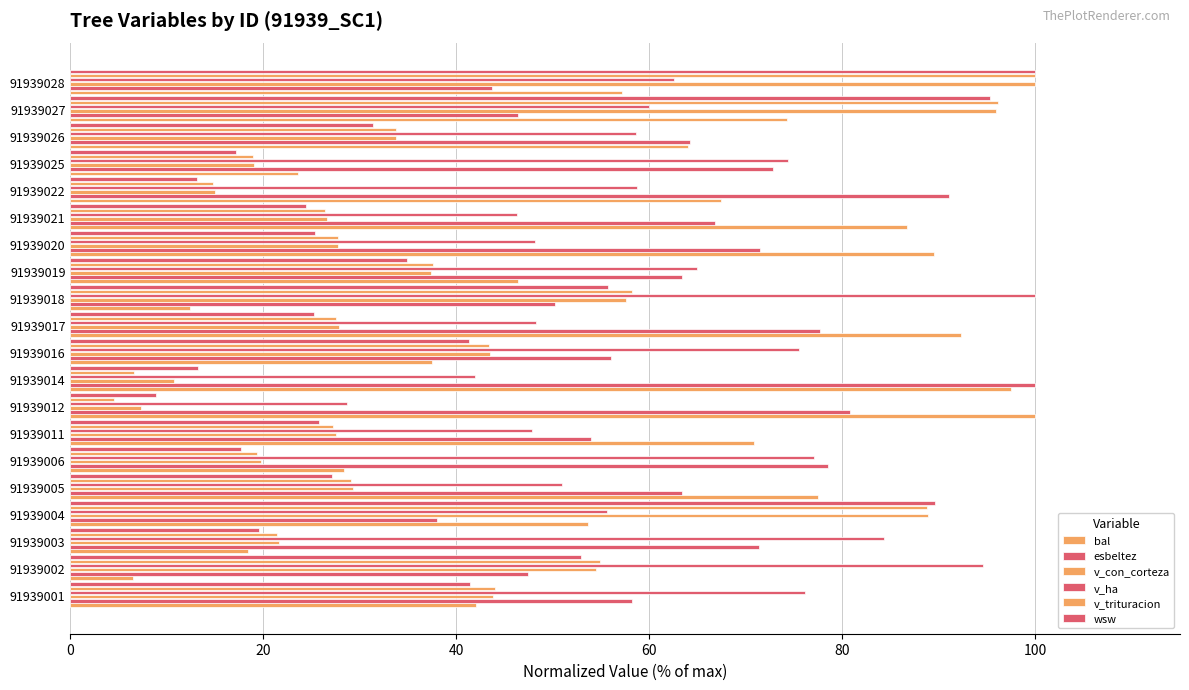

What is the average value of the wsw series?

38.0